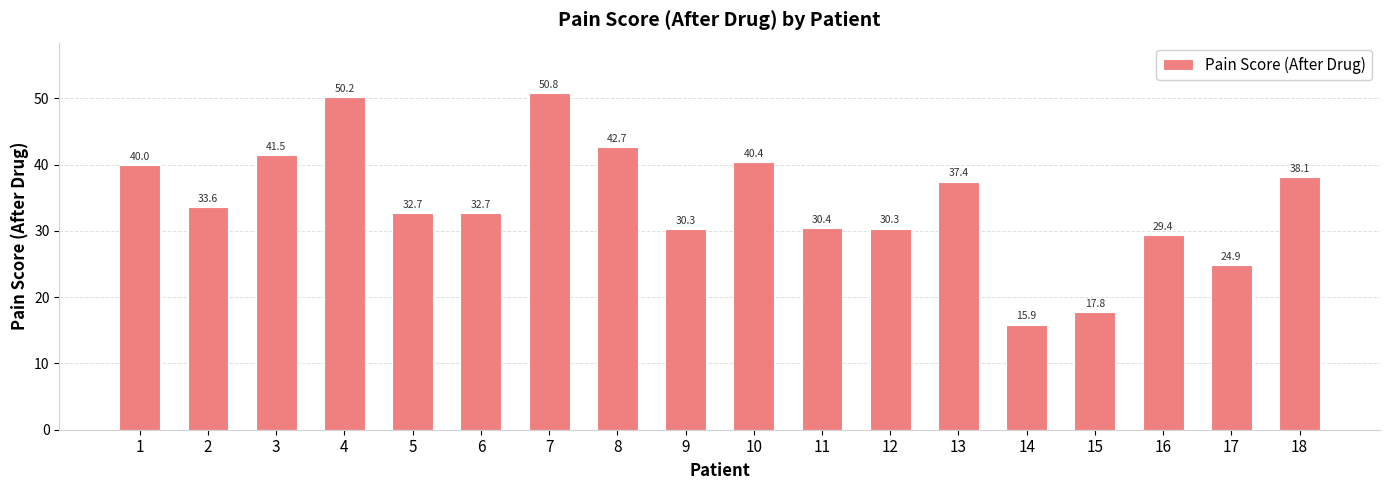

What is the sum of all values?

618.9